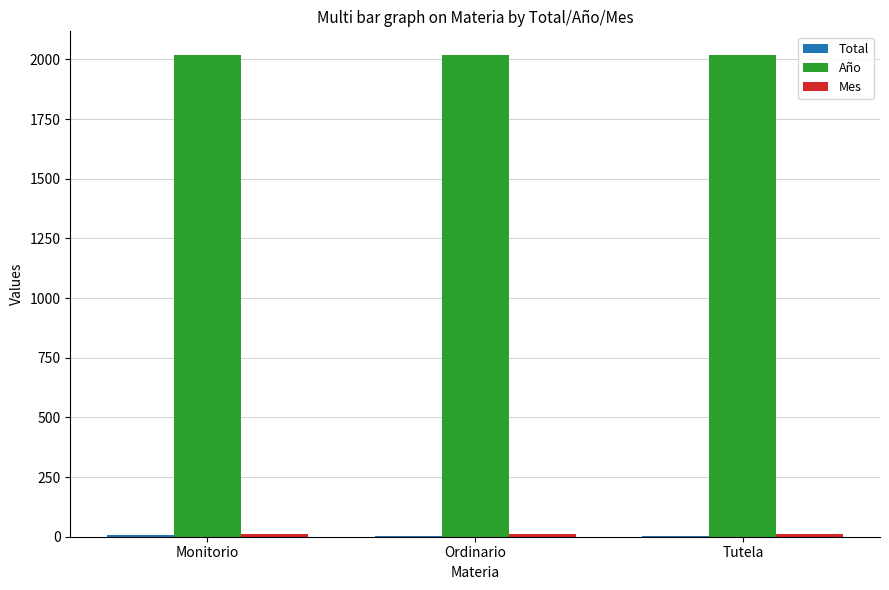

How many groups of bars are there?

3